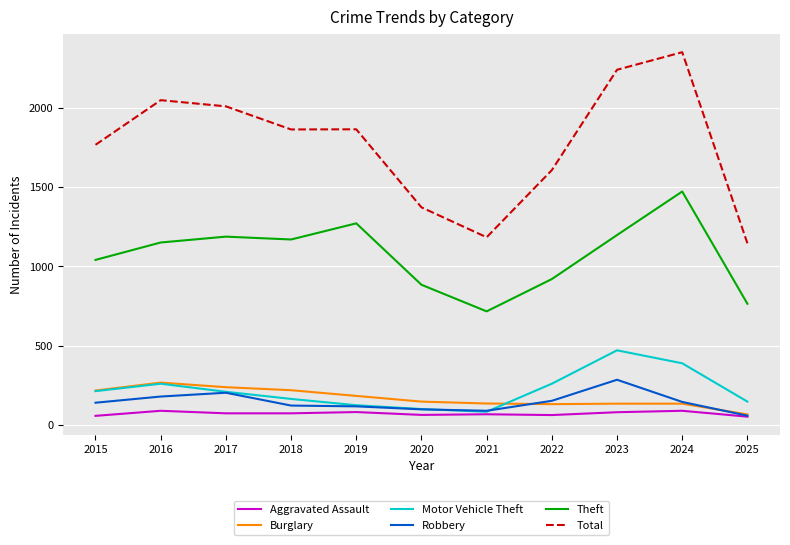

Which series has the widest spread of values?

Total